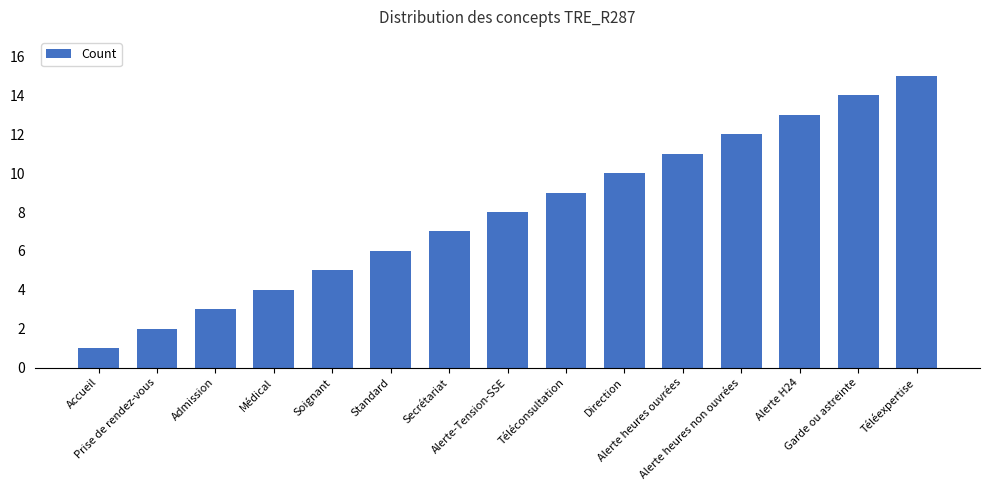

Which has a higher value, Soignant or Téléconsultation?

Téléconsultation